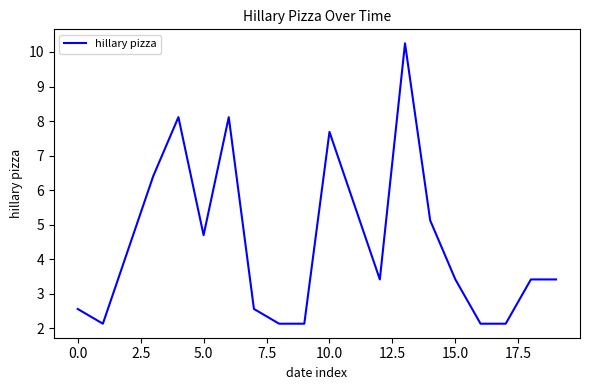

What is the maximum value shown in the chart?

10.2